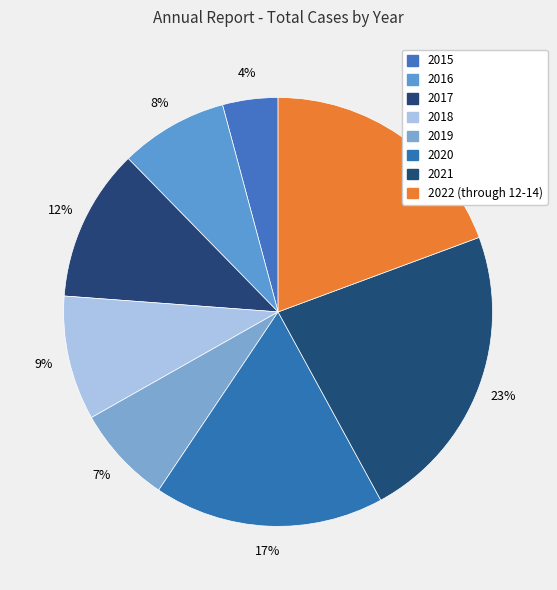

To the nearest percent, what portion does 2017 represent?

12%